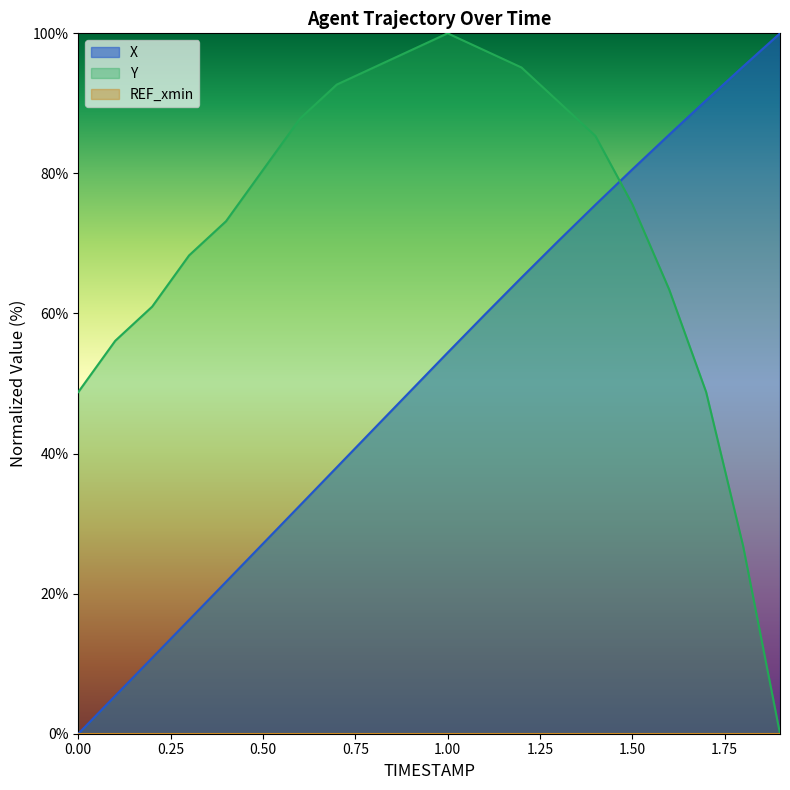

What is the label of the 3rd point from the left?

0.2